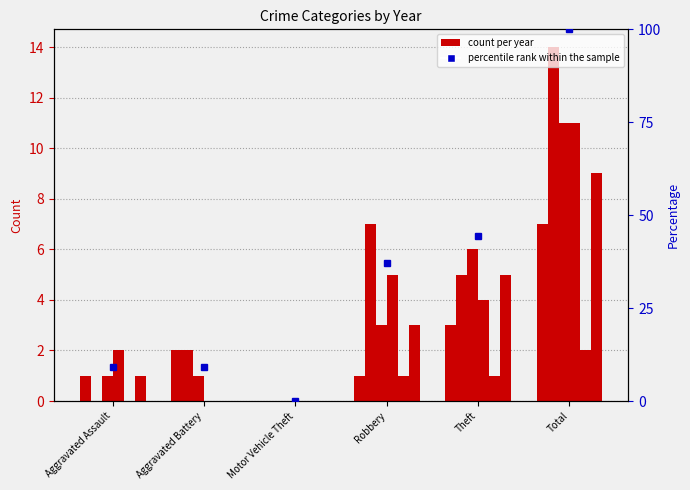

The chart shows a value of 44.4 at Theft. True or false?

True